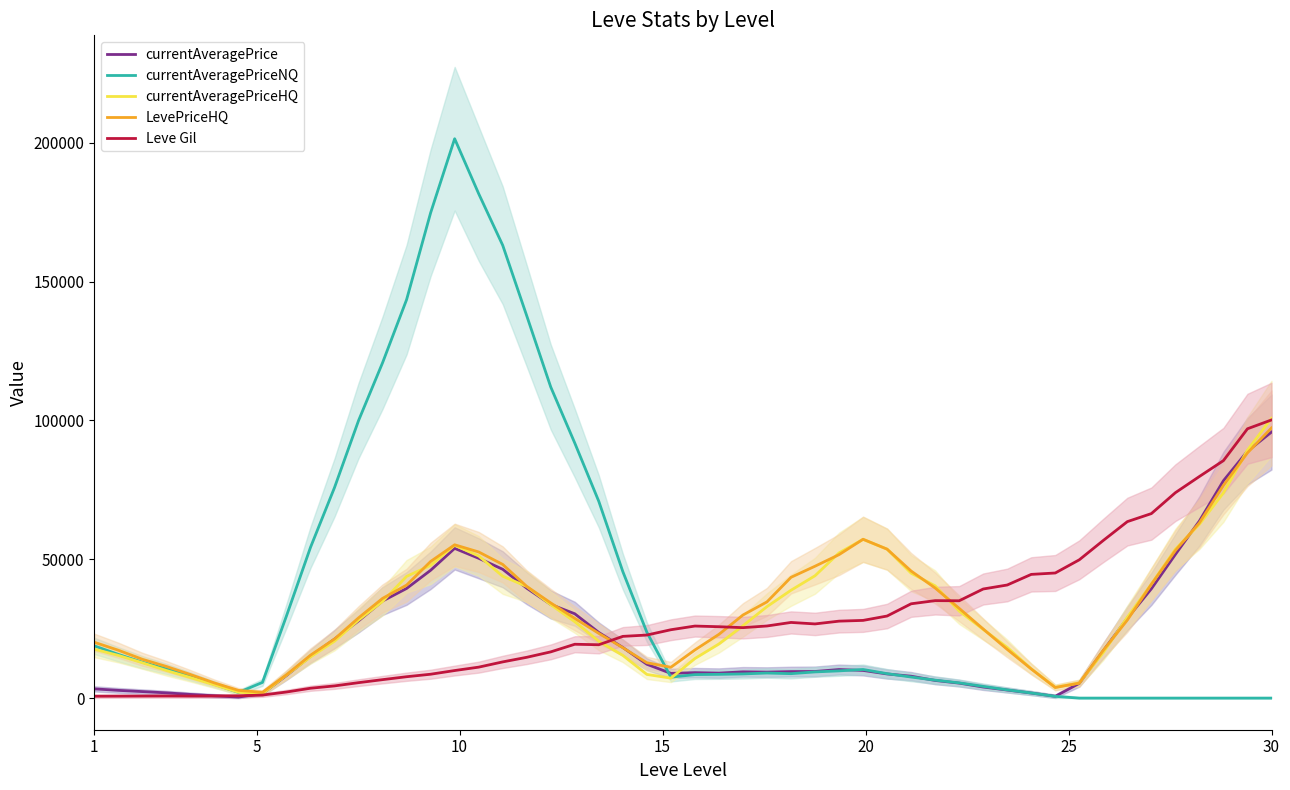

At which label does currentAveragePriceHQ reach its peak?

30